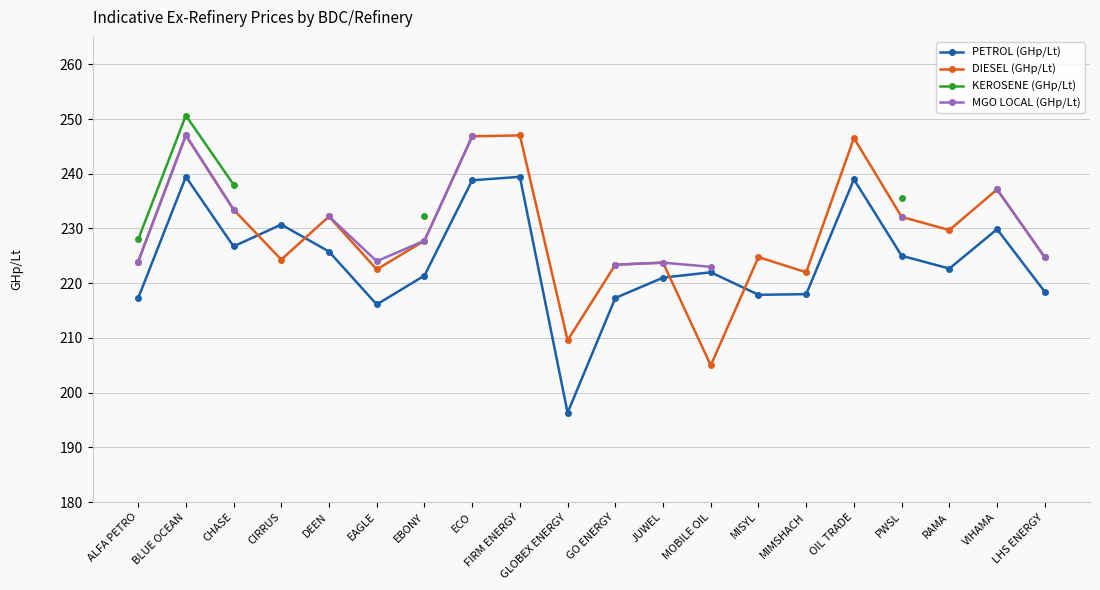

What is the highest value of the DIESEL (GHp/Lt) series?

247.0